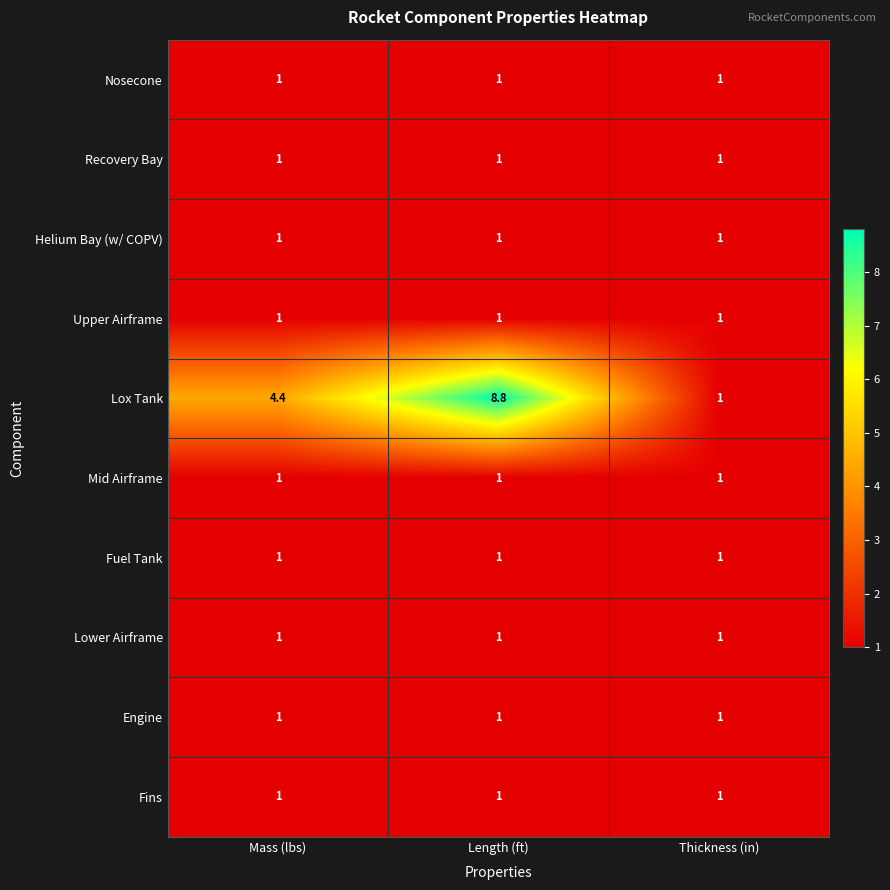

Read the Lox Tank value at Mass (lbs).

4.4